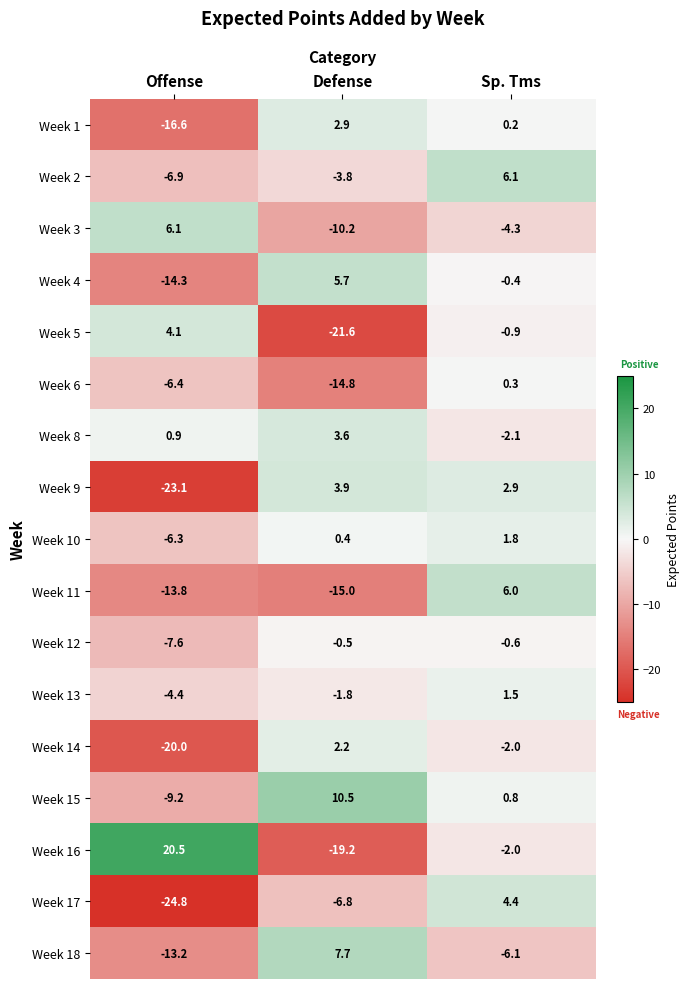

What is the minimum value shown in the chart?

-24.8